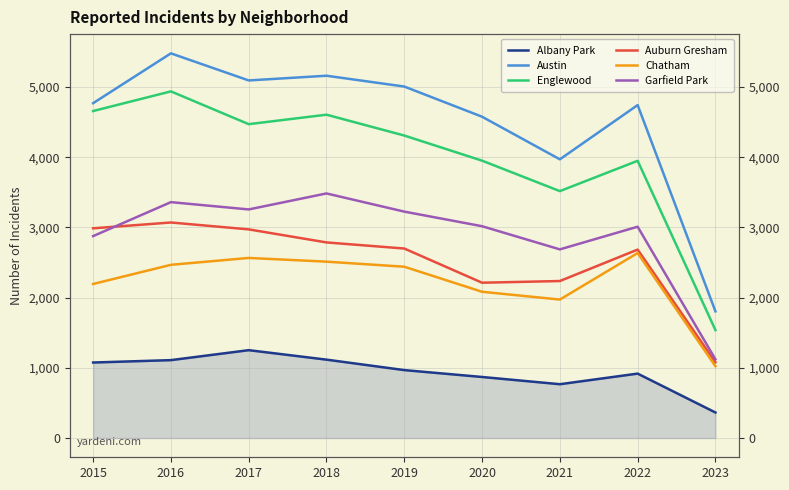

What is the spread (max minus min) of values at 2017?

3843